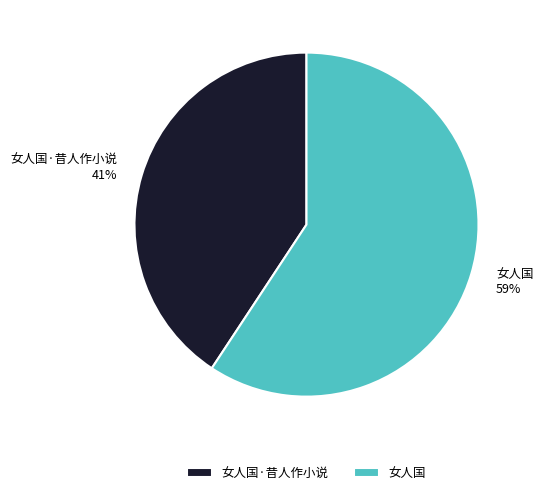

To the nearest percent, what portion does 女人国 represent?

59%